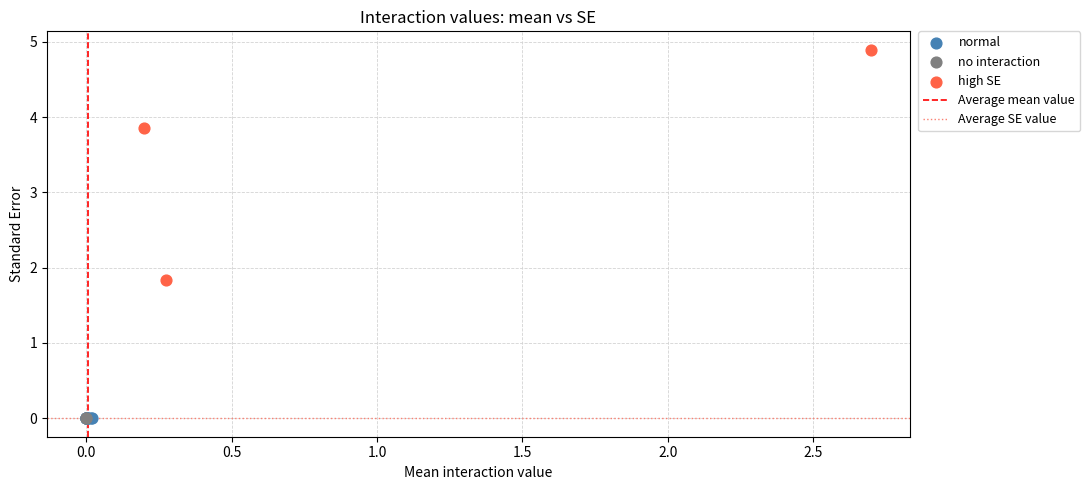

Which series contains the highest Y value?

high SE